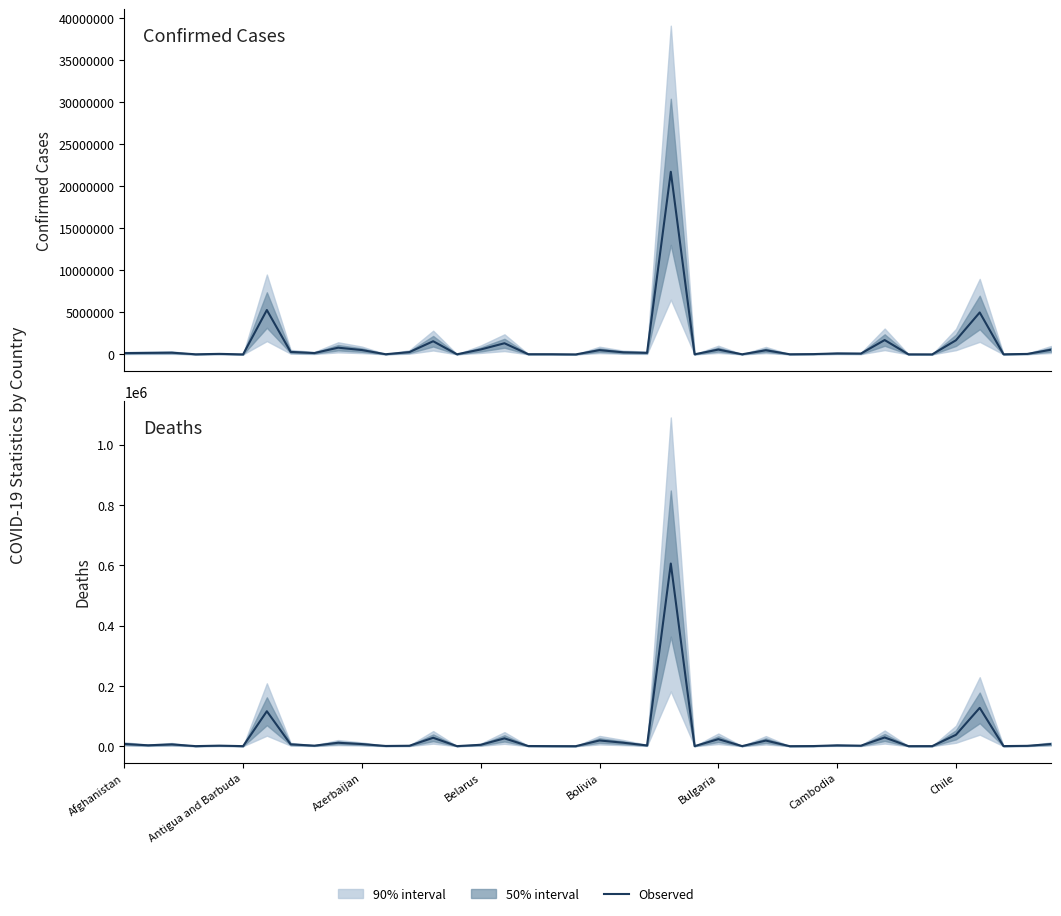

Where is Deaths nearest to the value 302903?

36